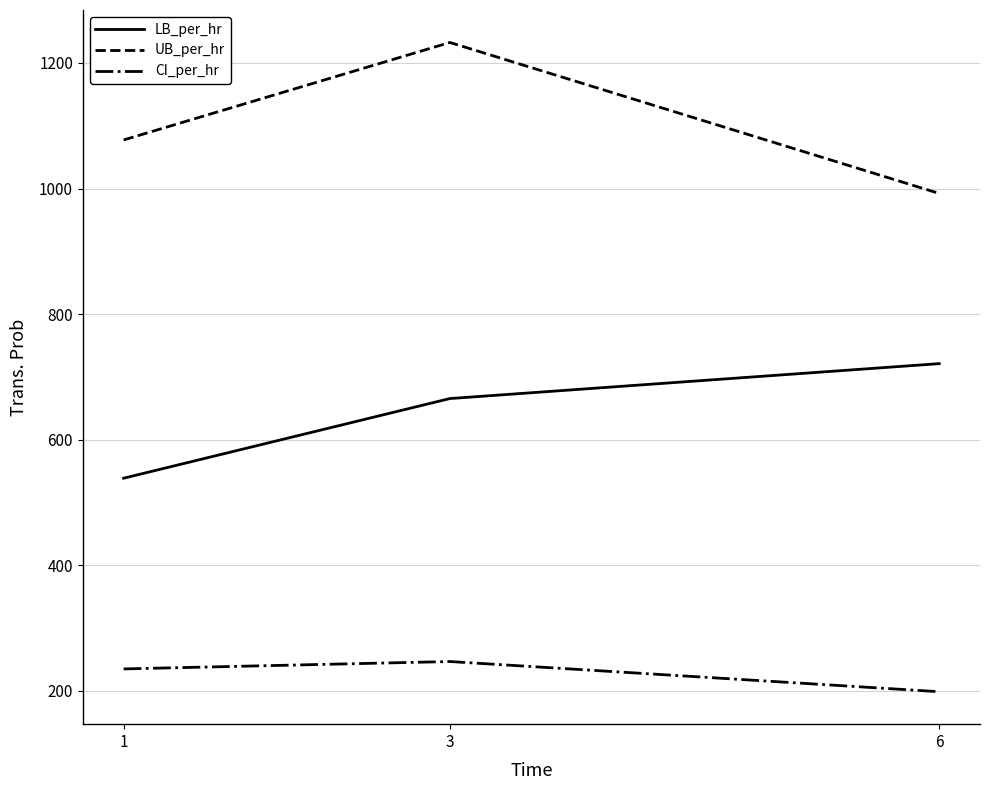

At which label does CI_per_hr first exceed 235?

1